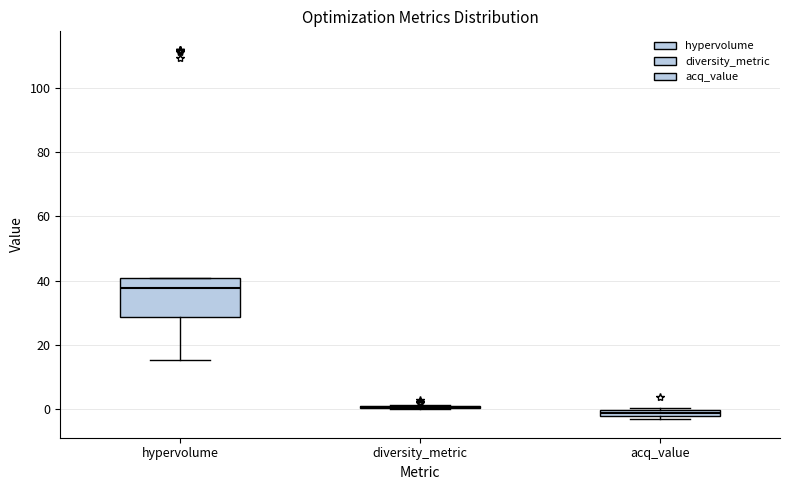

Comparing the boxes themselves (not the whiskers), which one is the tallest?

hypervolume